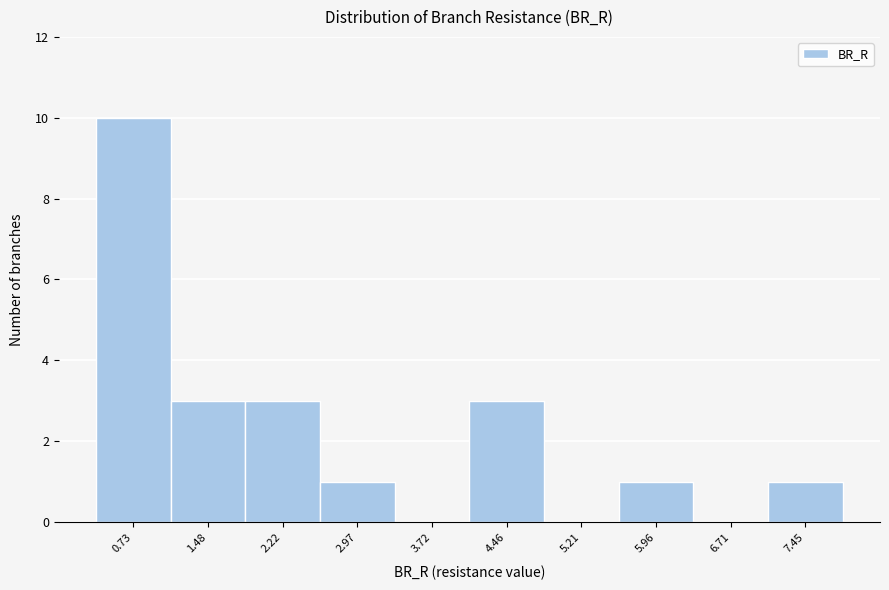

How tall is the bar that spans 2.6 to 3.3 on the x-axis? Neither the bar edges nor the heights are printed on the chart, so give them approximately, as read against the axes.

1